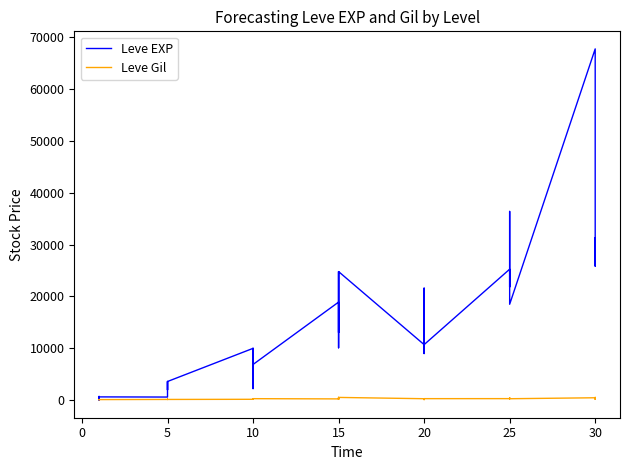

True or false: Leve Gil and Leve EXP intersect in this chart.

True